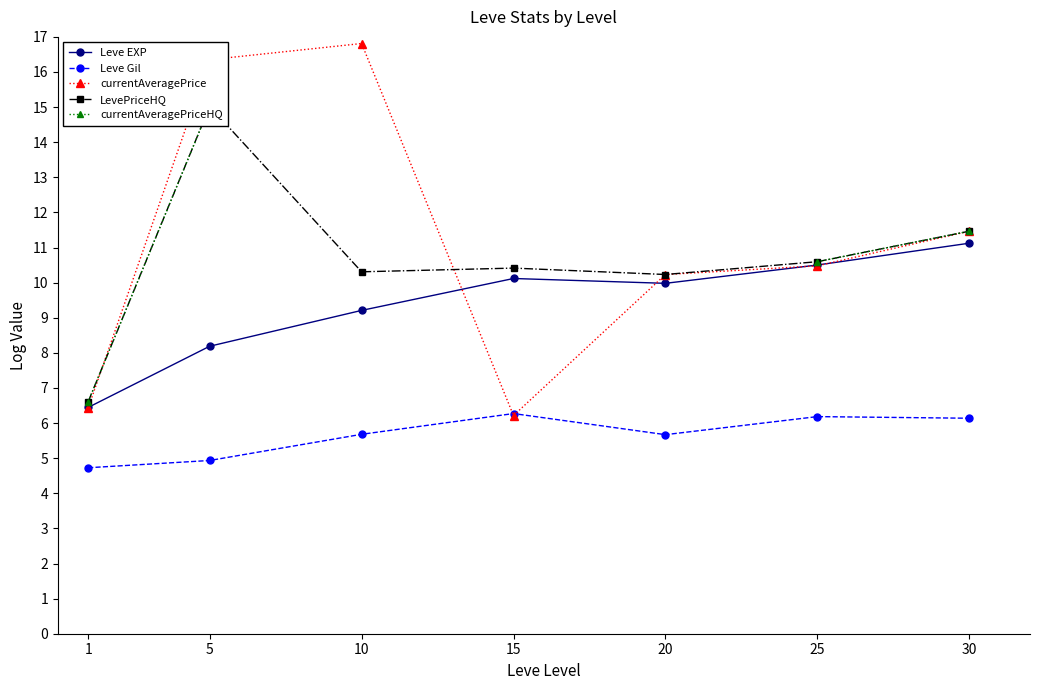

At how many categories does at least one series exceed 9?

6